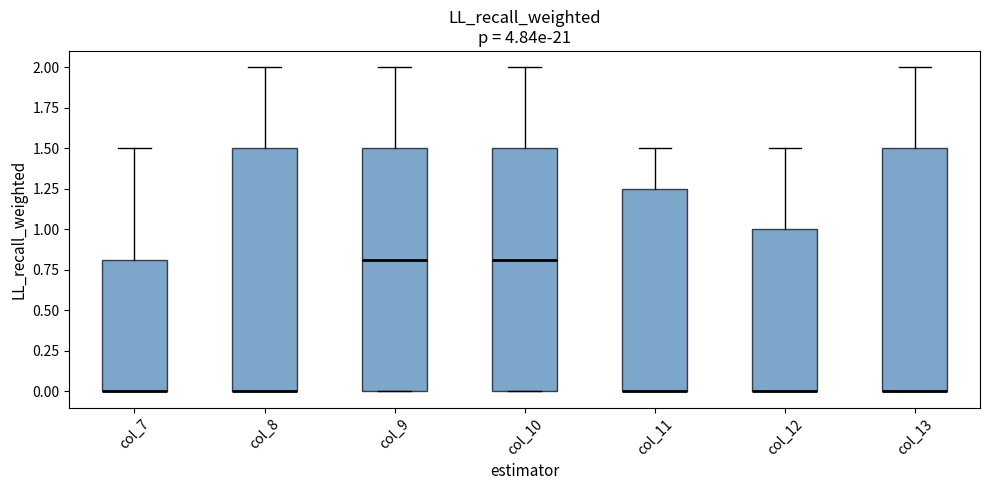

Where is the upper edge of the box for col_7 on the y-axis? The values are not printed on the chart, so give them approximately, as read against the axis.

0.80